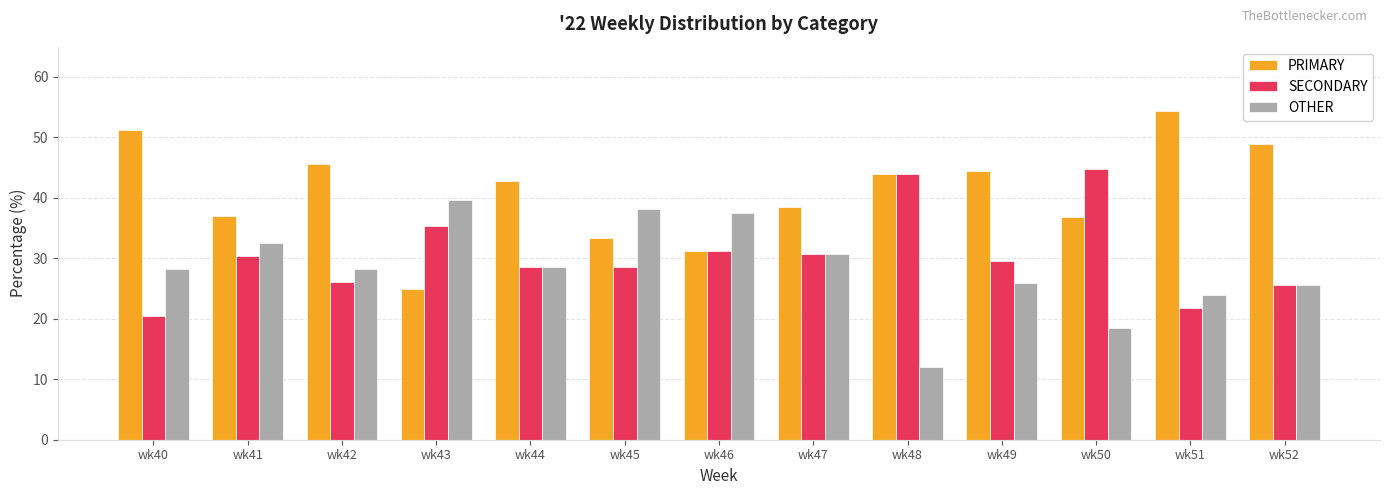

How many categories are shown in the chart?

13